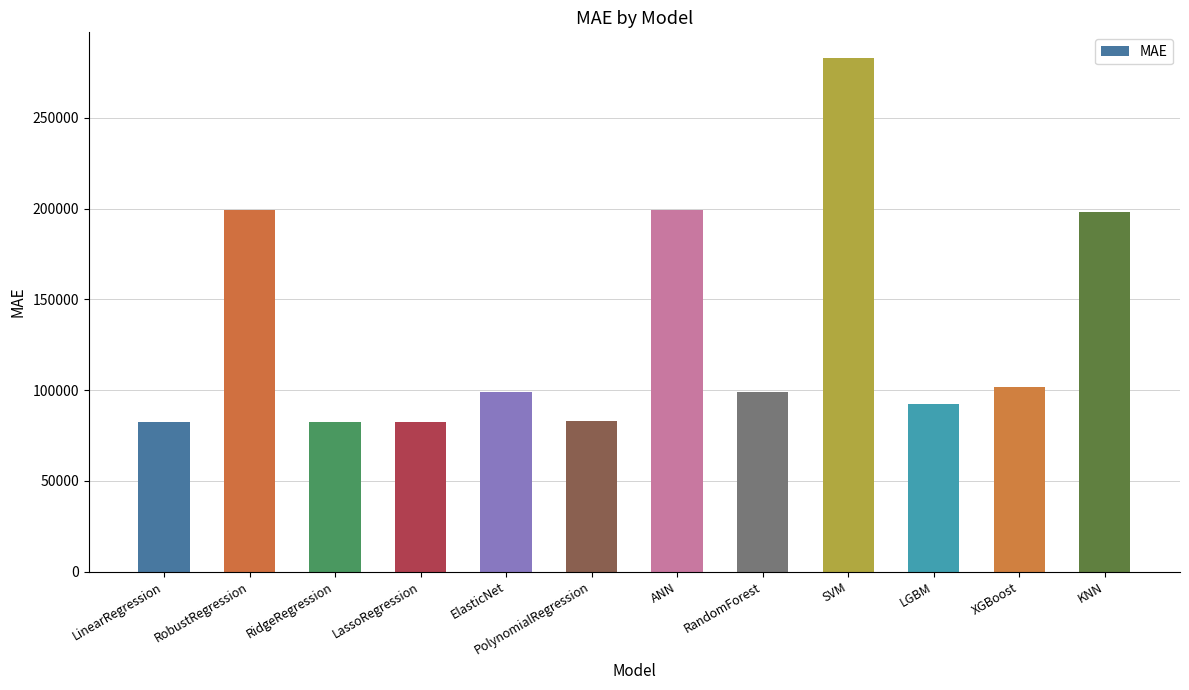

Are the bars grouped side by side (vs. stacked)?

No